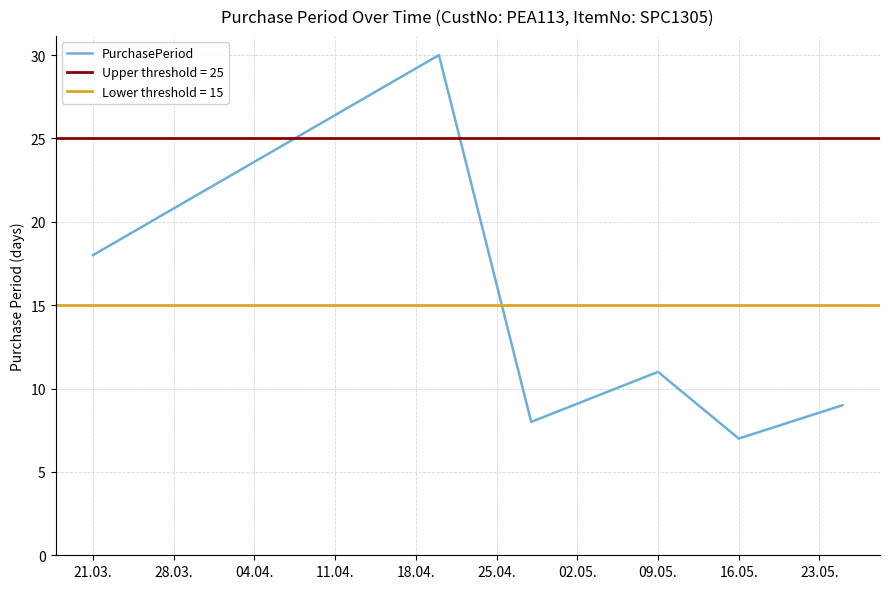

The PurchasePeriod series shows 7 at 16.05.. True or false?

True